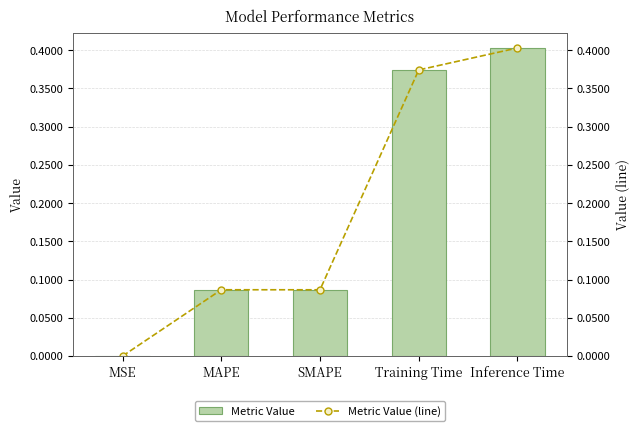

Which series has the largest total across all categories?

Metric Value